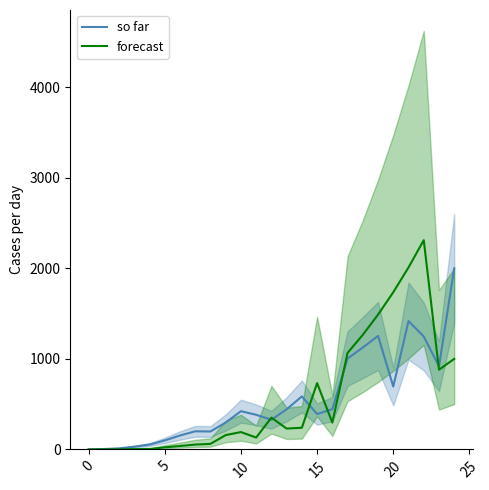

What is the average value of the so far series?

548.1